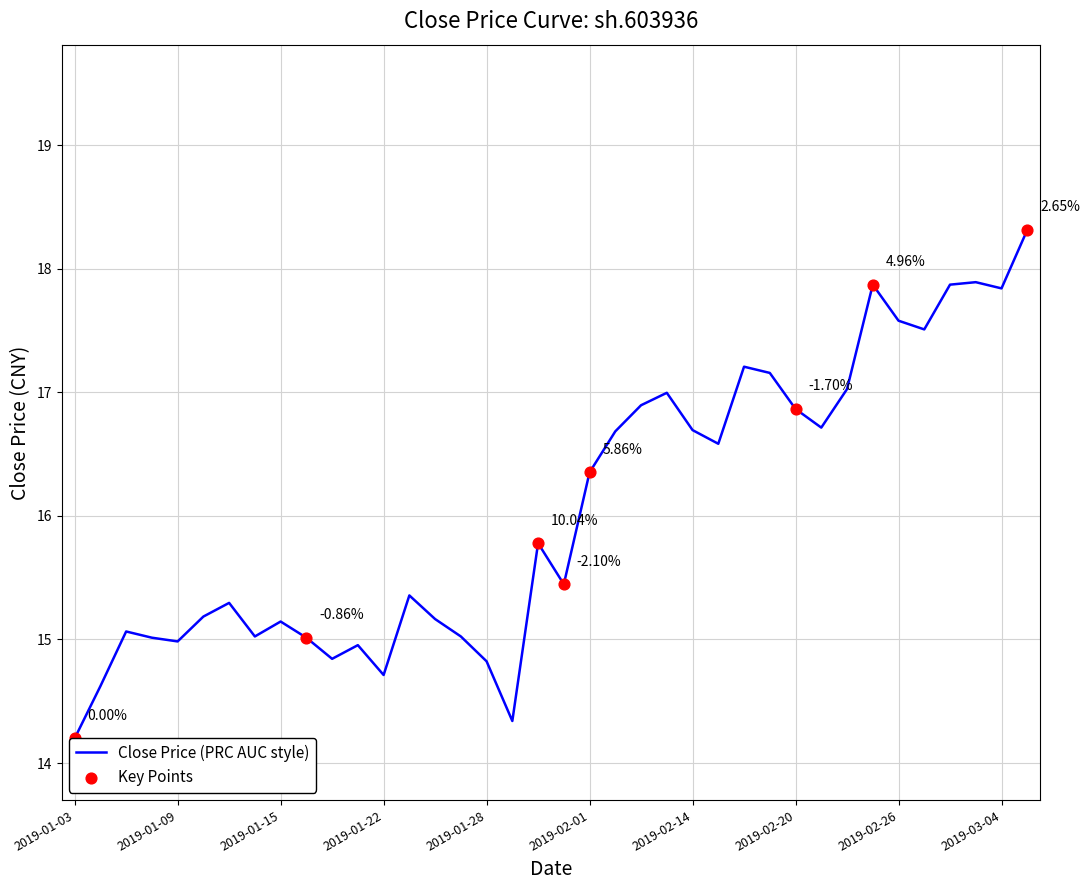

What is the difference between the maximum and minimum values?

4.1